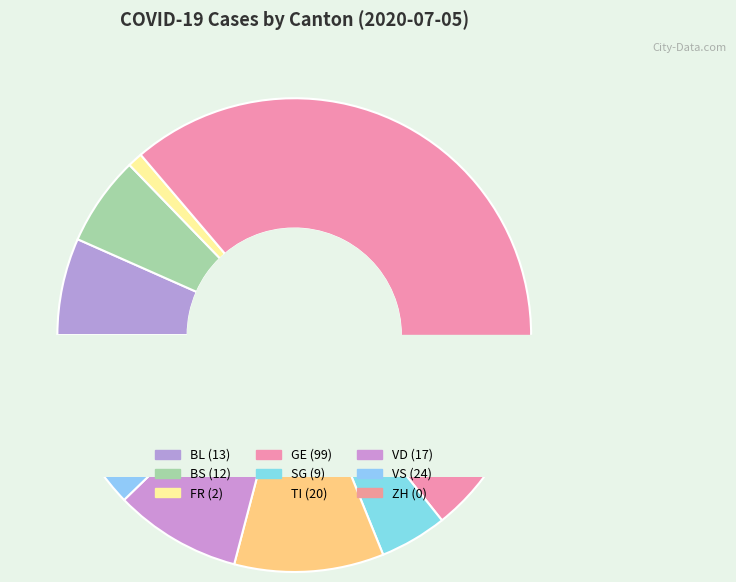

True or false: FR accounts for 6% of the total.

False